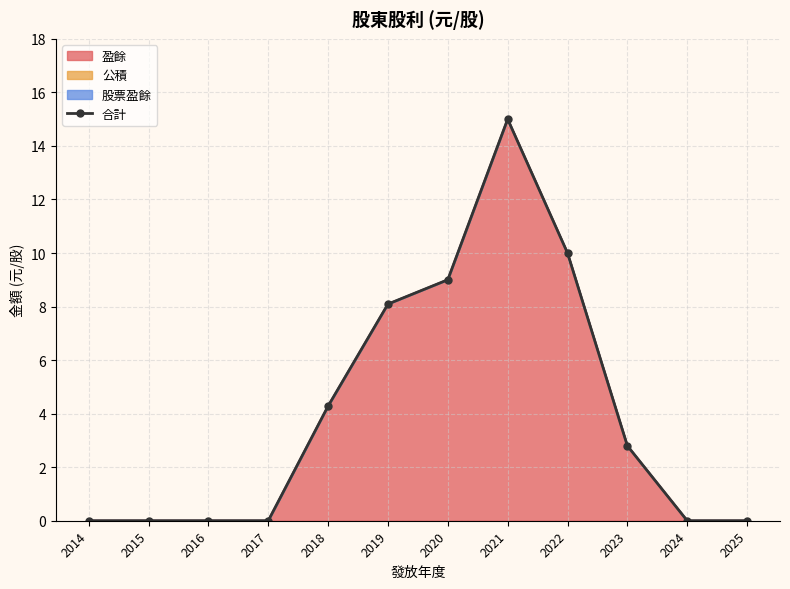

At which label does the data first exceed 2?

2018